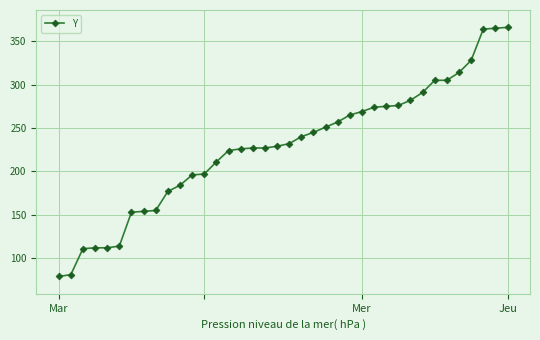

How many lines are shown in the chart?

1